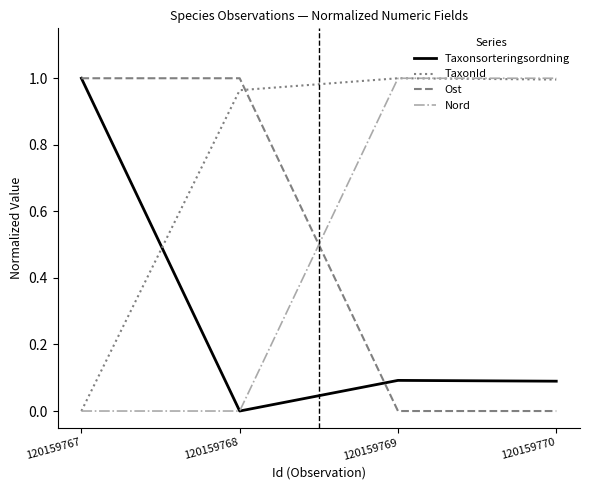

What is the total value across all series at 120159767?

2.0